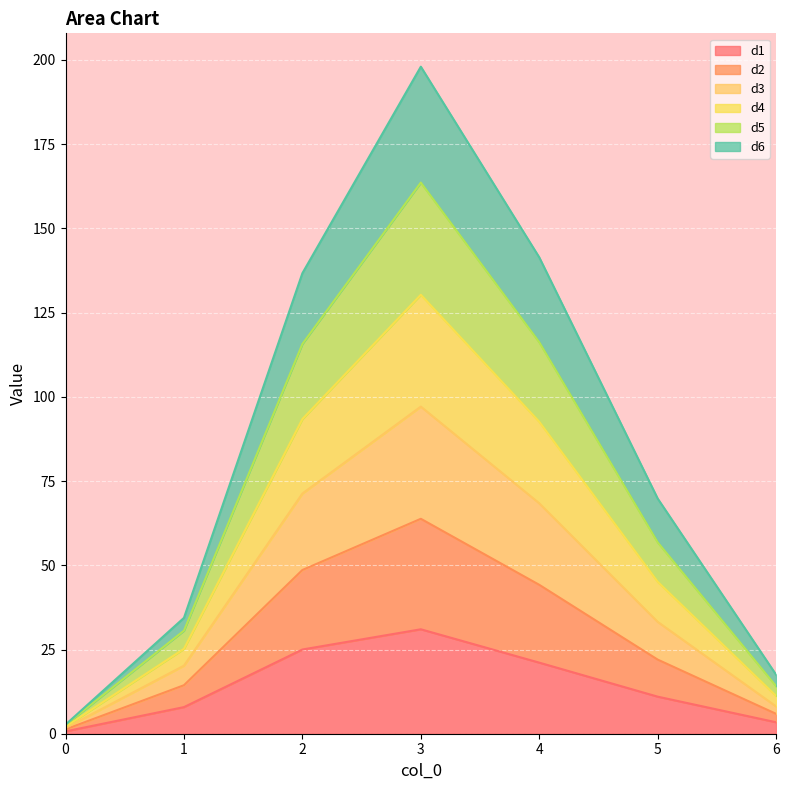

Rank the series by their average value, from highest to lowest.

d3, d4, d5, d2, d6, d1